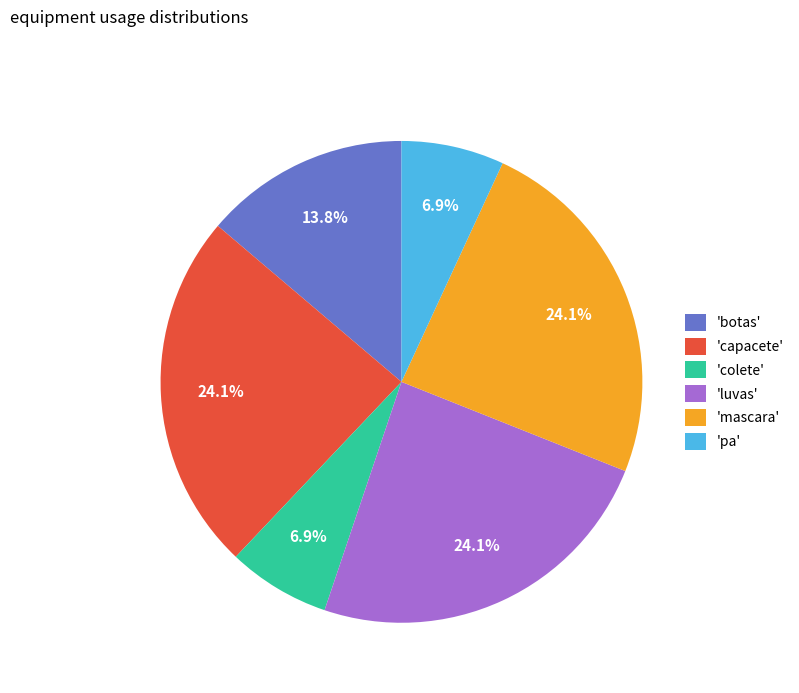

Which has a higher value, 'colete' or 'botas'?

'botas'